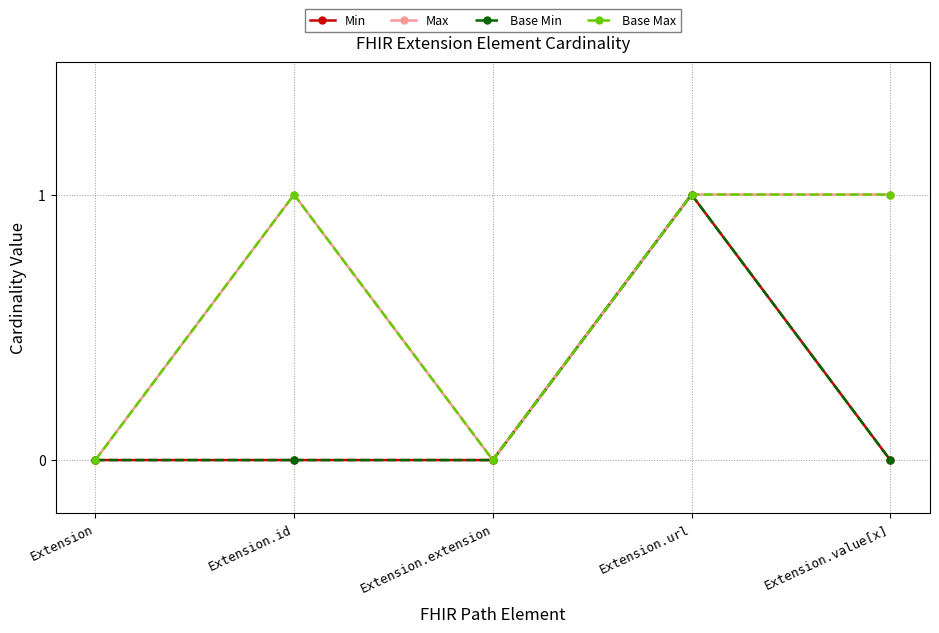

Does the chart have visible grid lines?

Yes